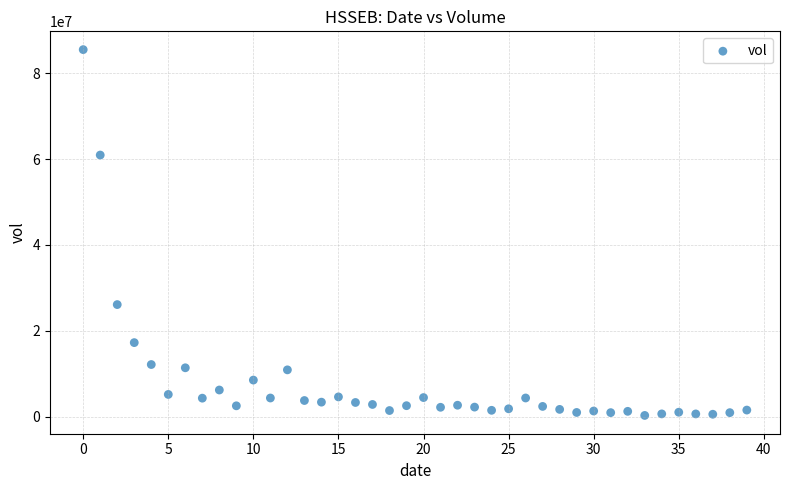

What Y value in the scatter plot is closest to 42899900?

26108900